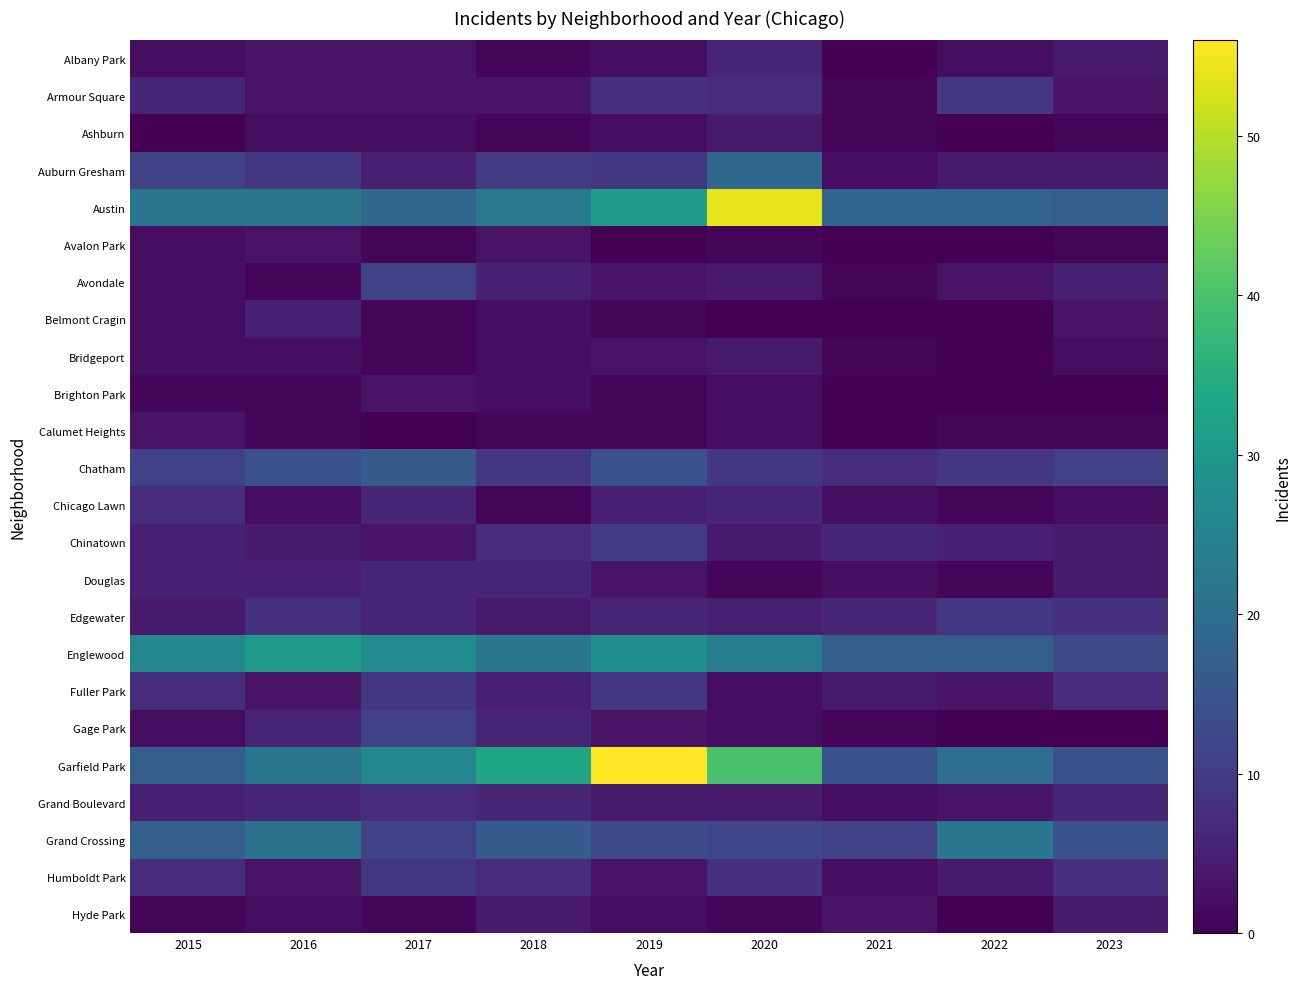

What is the difference between the highest and lowest values at 2016?

29